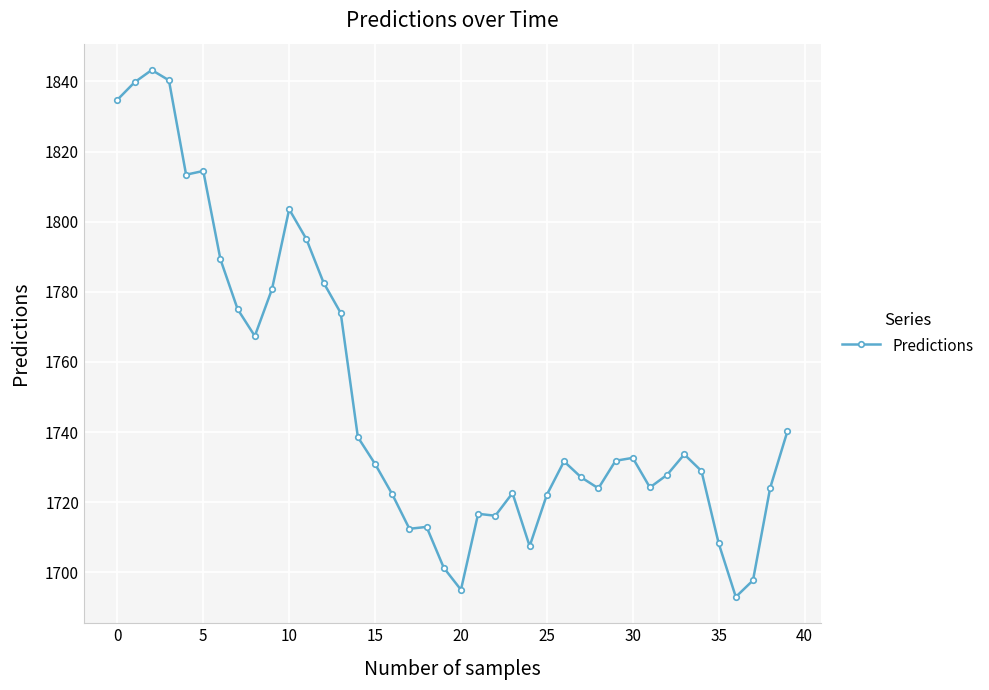

What is the difference between the maximum and second lowest values?

148.2